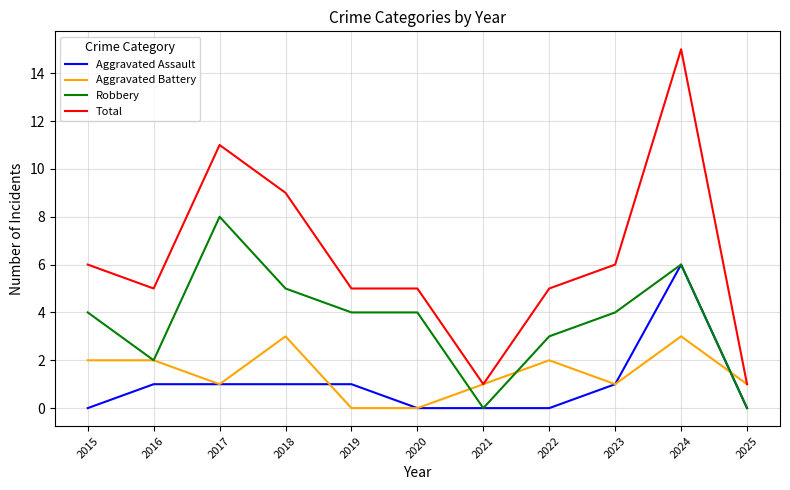

Rank the series by their maximum value, from highest to lowest.

Total, Robbery, Aggravated Assault, Aggravated Battery